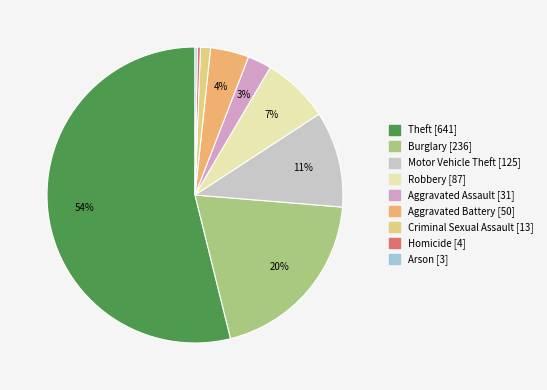

What is the smallest slice in the pie chart?

Arson